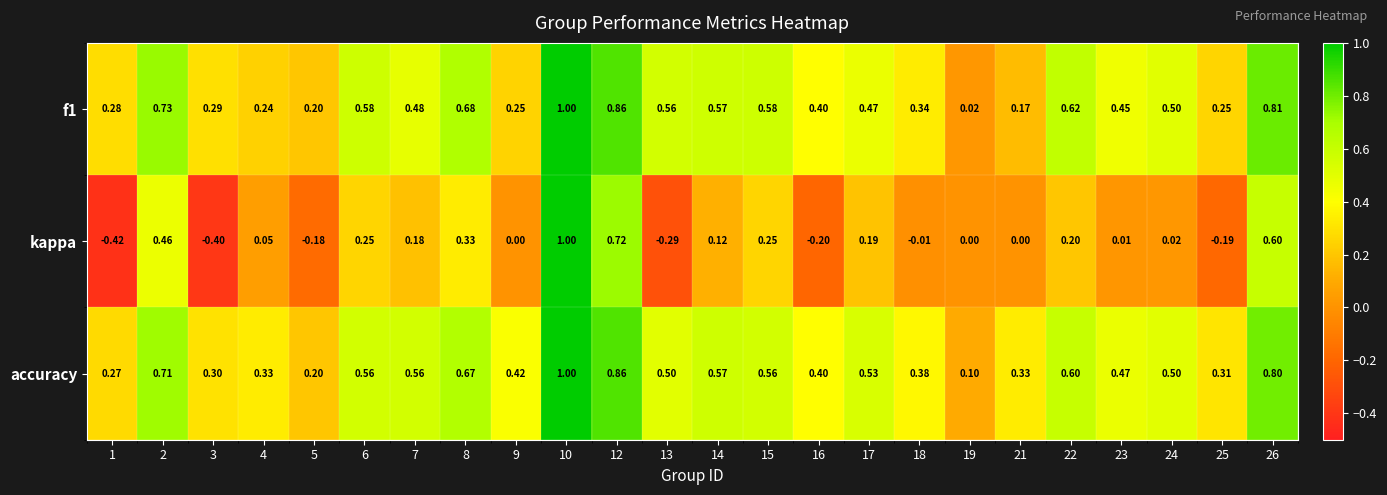

Which series has the largest total across all categories?

accuracy